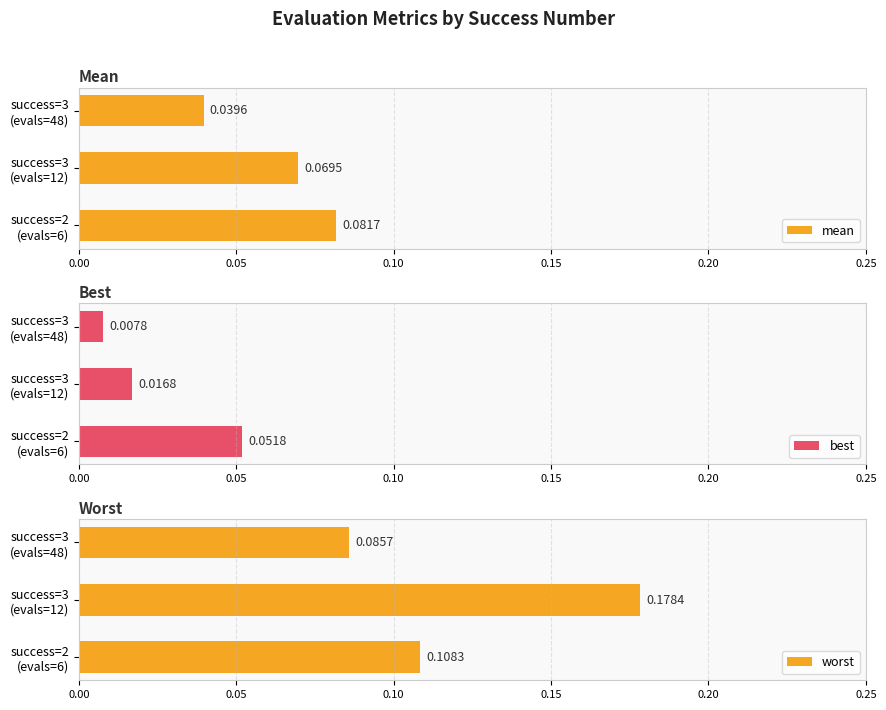

Is it true that worst equals 0.1 at success=3 (evals=48)?

False